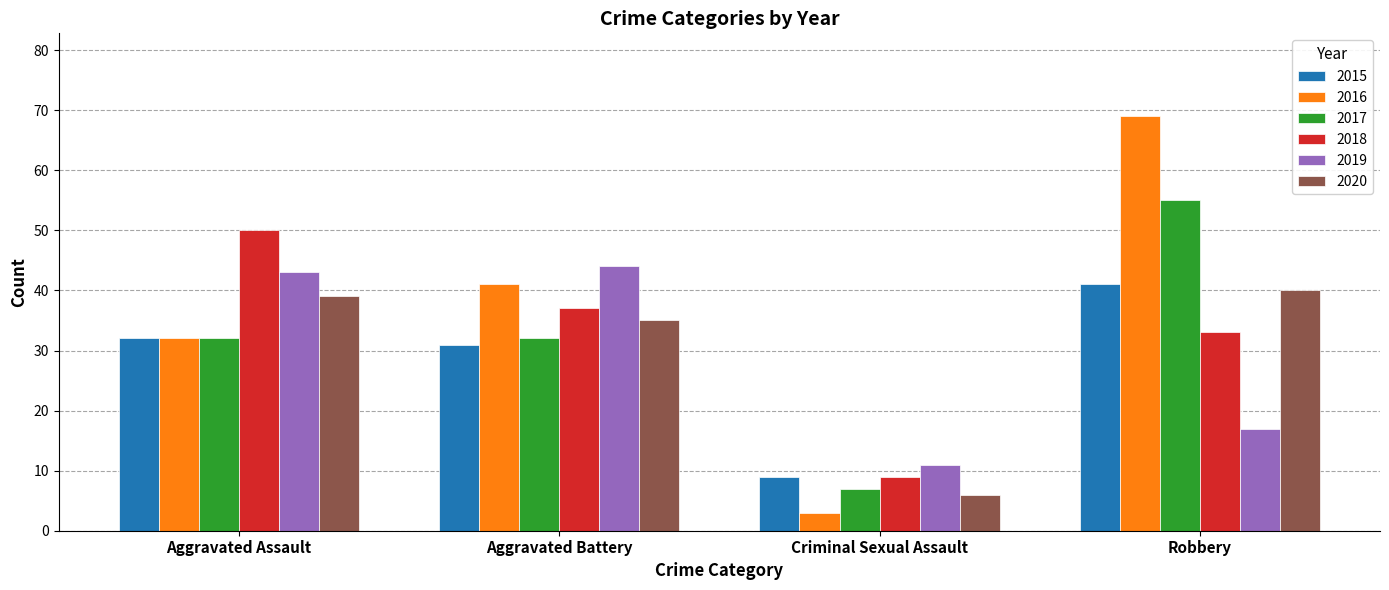

The 2020 series shows 11 at Criminal Sexual Assault. True or false?

False